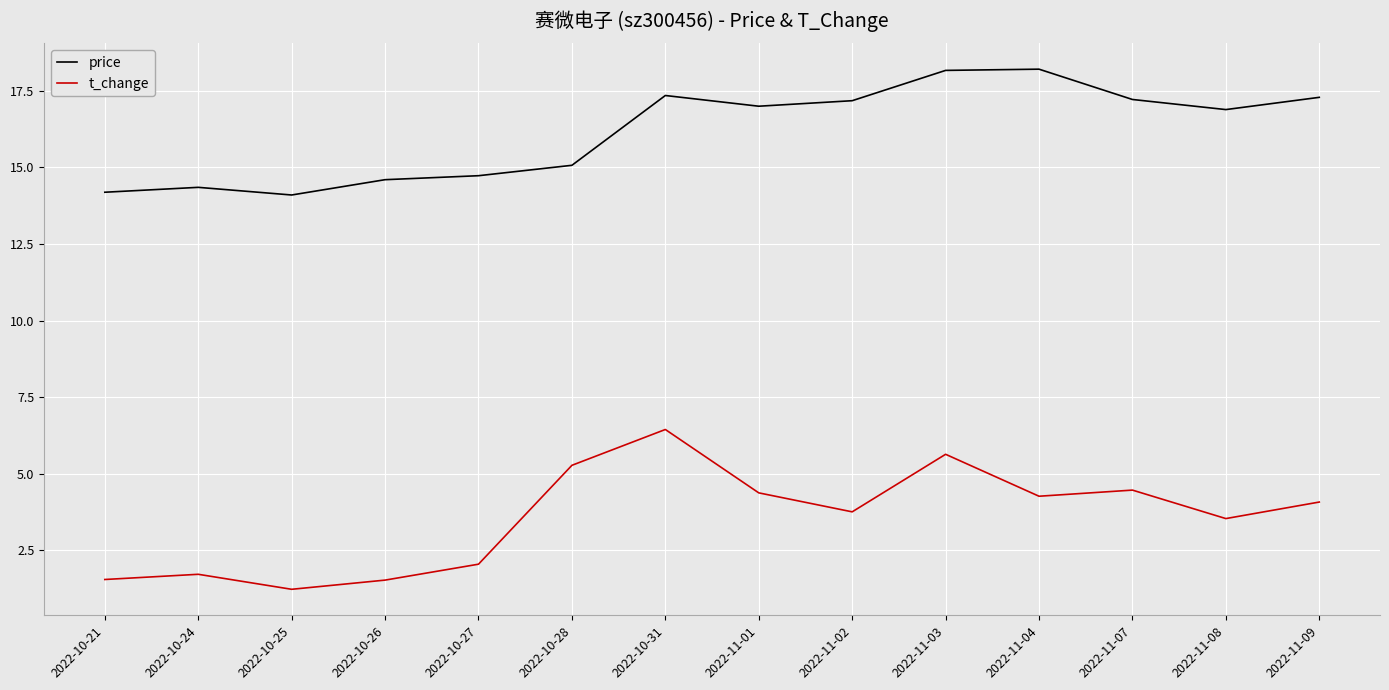

What is the difference between the highest and lowest values at 2022-11-07?

12.8